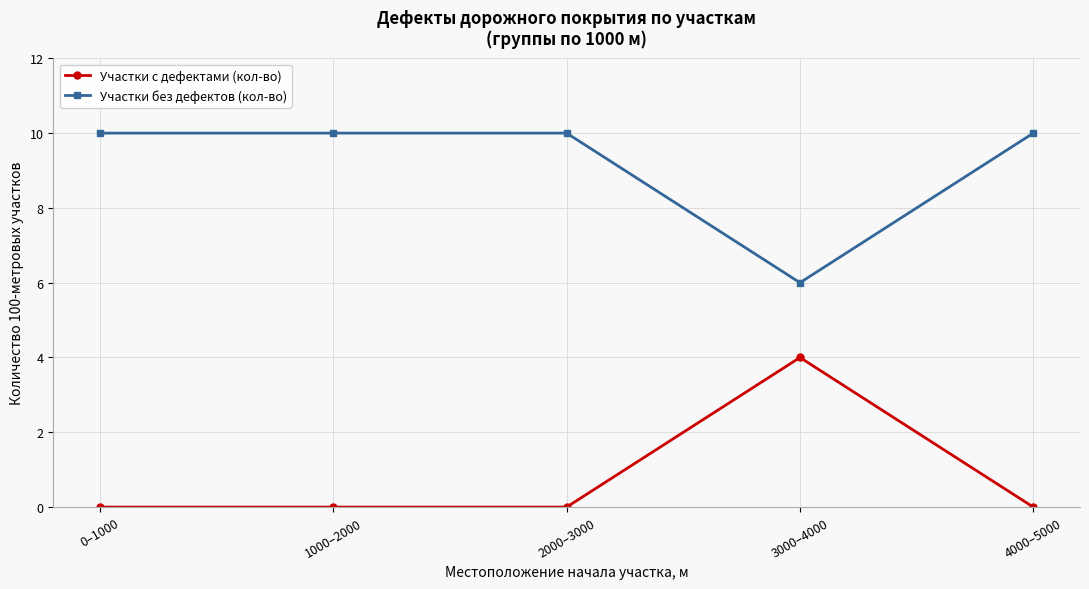

What is the greatest value displayed?

10